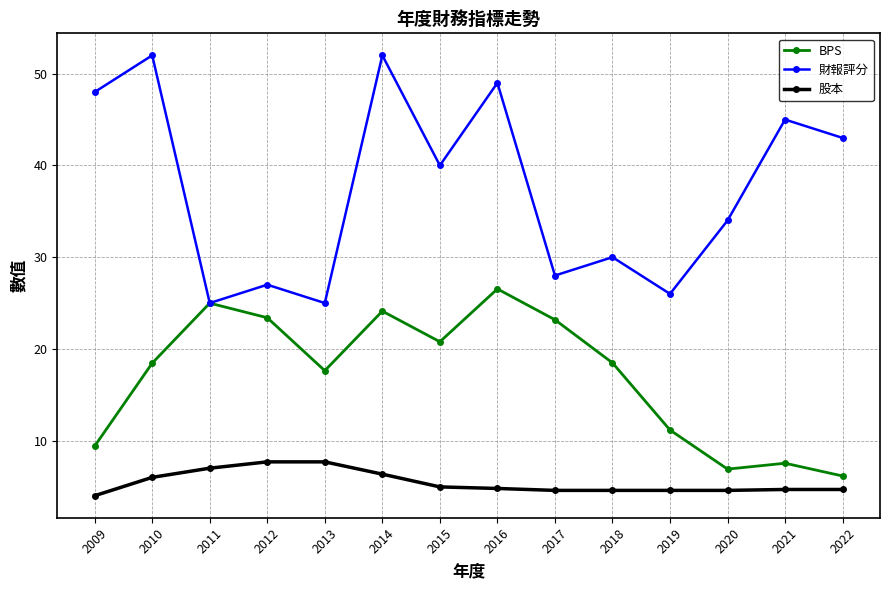

Rank the series by their maximum value, from lowest to highest.

股本, BPS, 財報評分